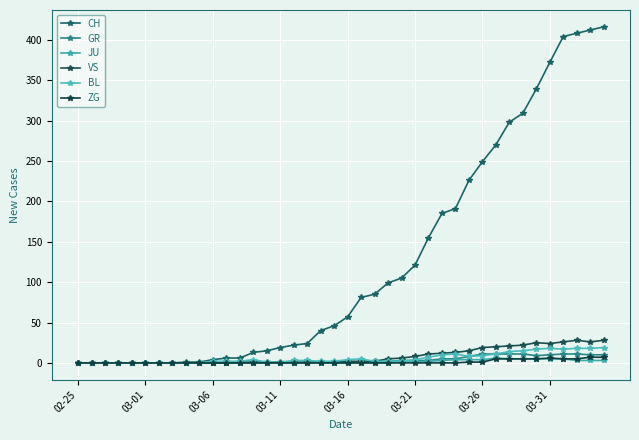

How many values in the CH series are below 57?

20